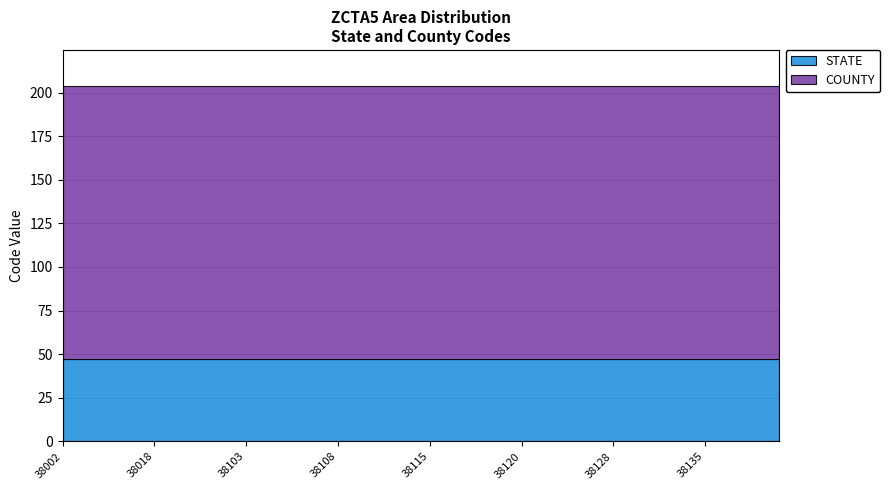

True or false: COUNTY and STATE cross at least once.

False